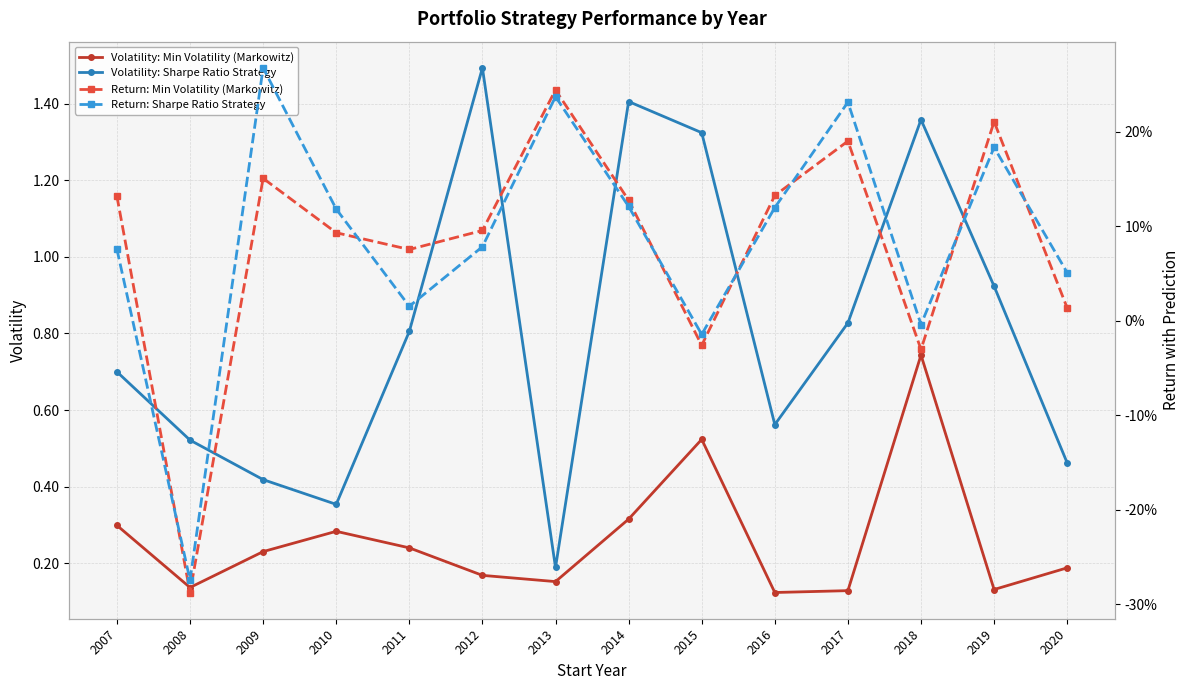

True or false: Volatility: Min Volatility (Markowitz) and Return: Min Volatility (Markowitz) cross at least once.

True